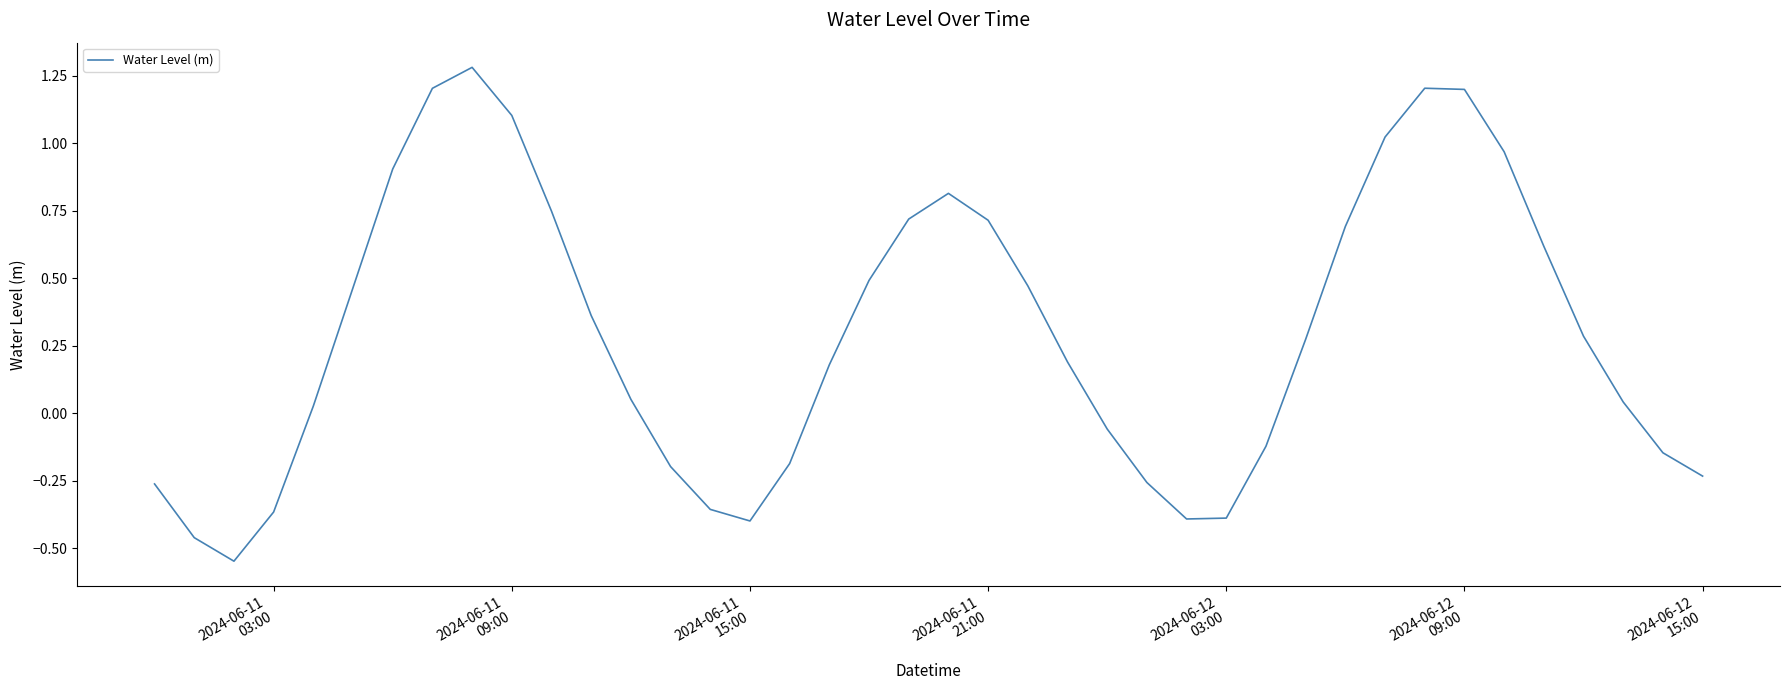

True or false: there are more than 1 points higher than both neighbors.

True